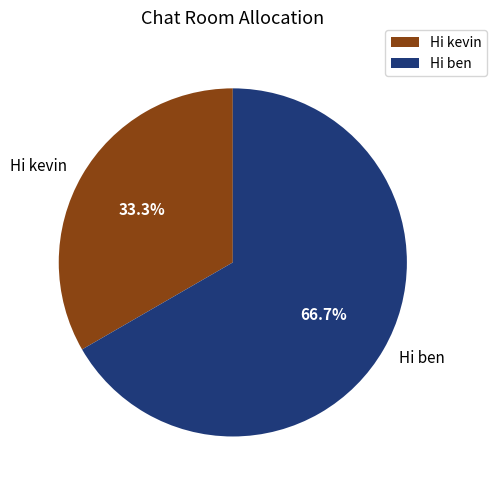

To the nearest percent, what percentage of the pie is Hi kevin?

33%